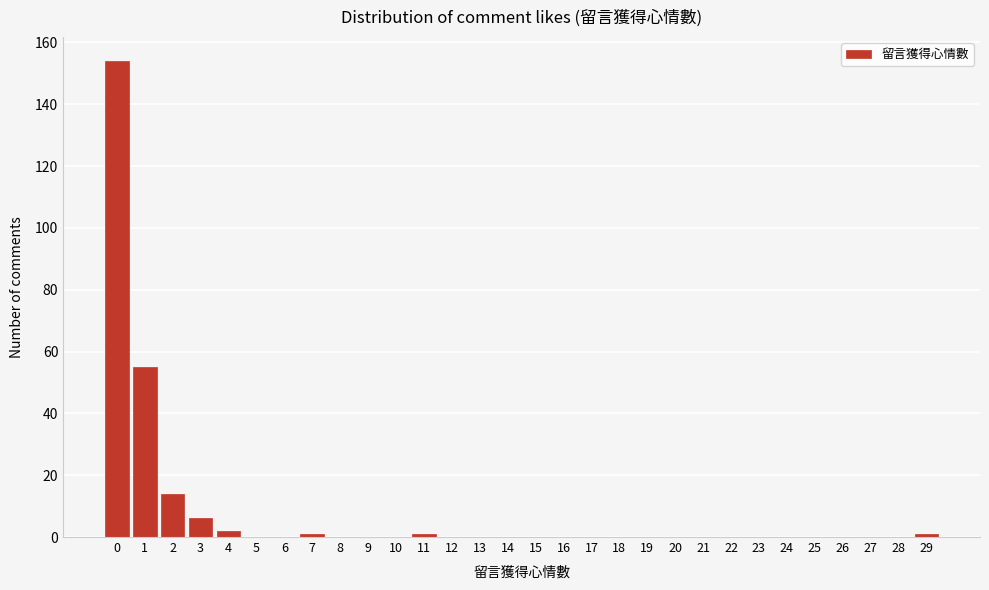

Reading left to right, list all the values displayed in this chart.

0=154	1=55	2=14	3=6	4=2	5=0	6=0	7=1	8=0	9=0	10=0	11=1	12=0	13=0	14=0	15=0	16=0	17=0	18=0	19=0	20=0	21=0	22=0	23=0	24=0	25=0	26=0	27=0	28=0	29=1